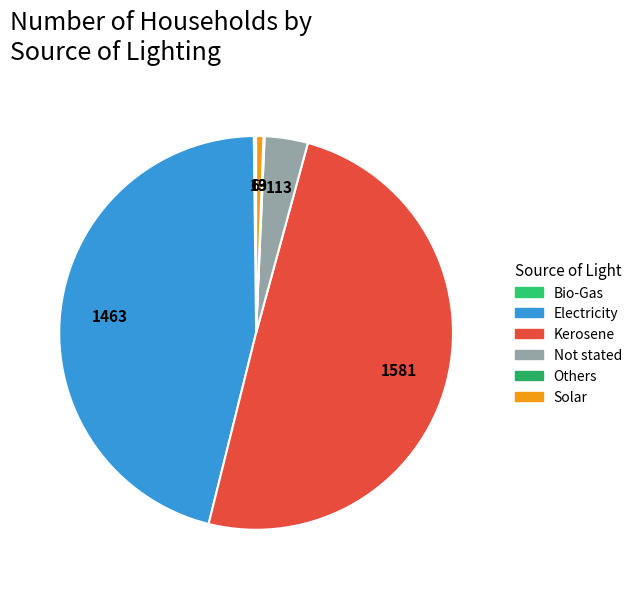

What percentage is NOT represented by Kerosene?

50.4%